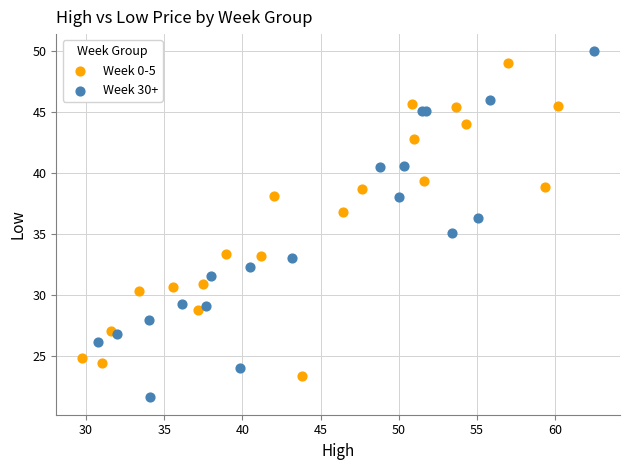

Which series has the largest Y range (max minus min)?

Week 30+